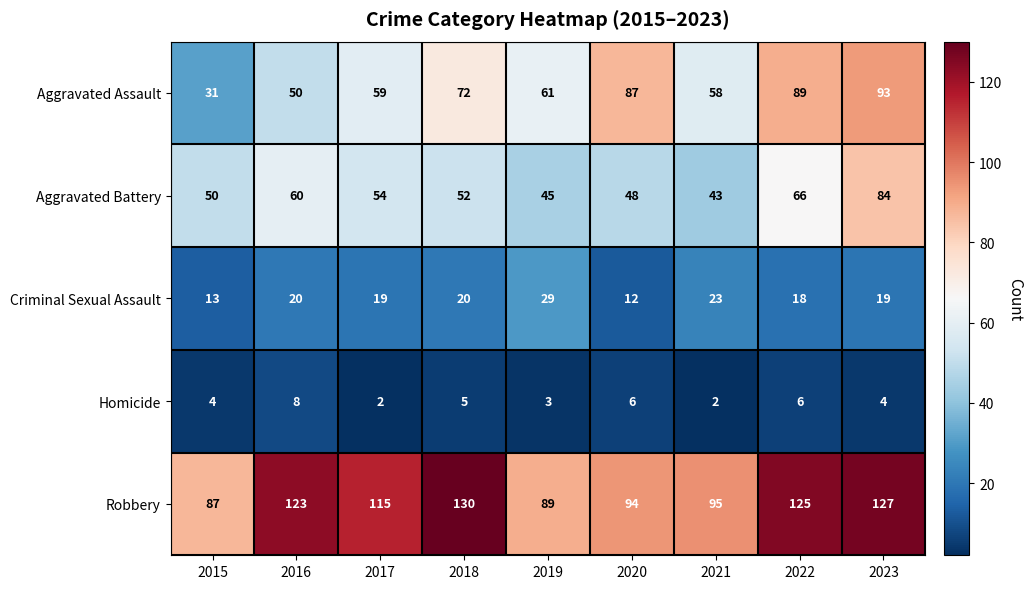

Which series changed the most between 2019 and 2020?

Aggravated Assault